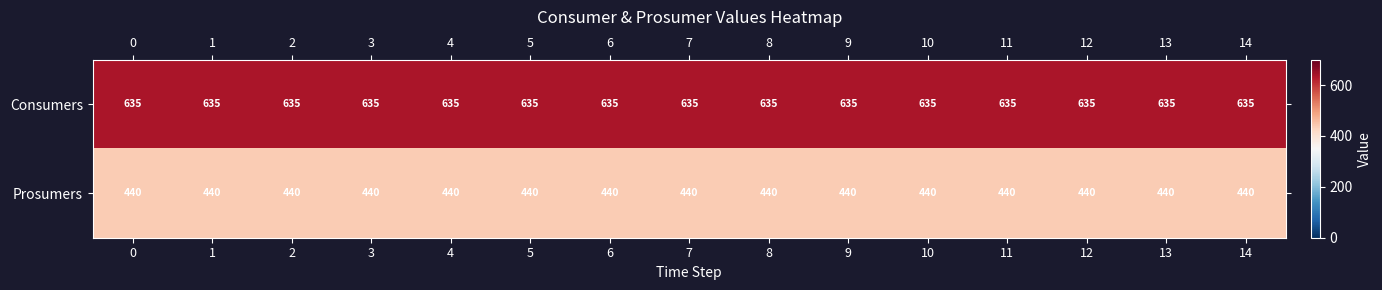

What is the average value of the Prosumers series?

440